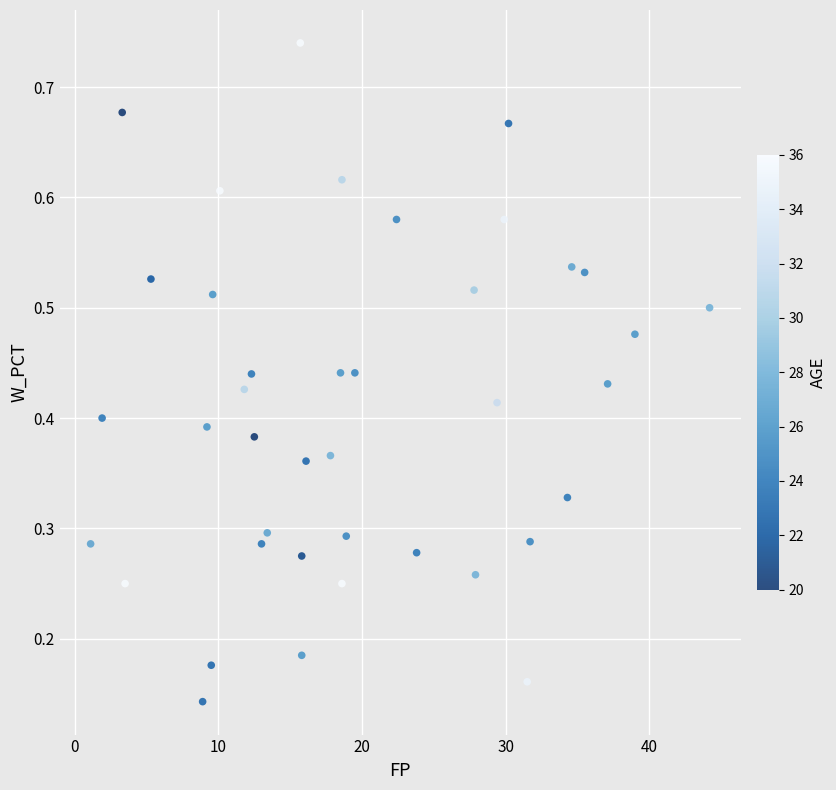

What is the range of X values (max minus min)?

43.1